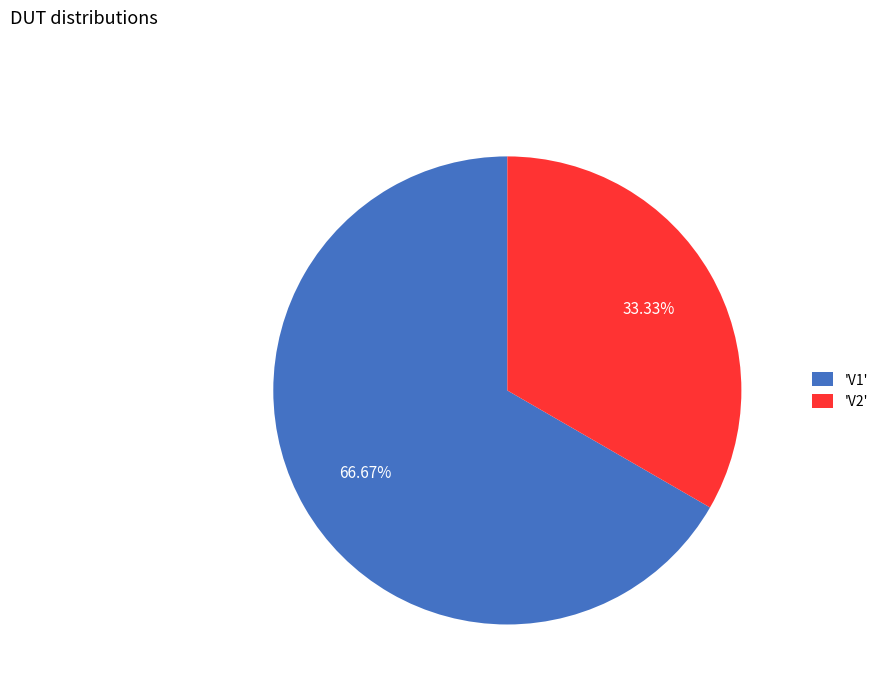

Which category accounts for the majority?

'V1'